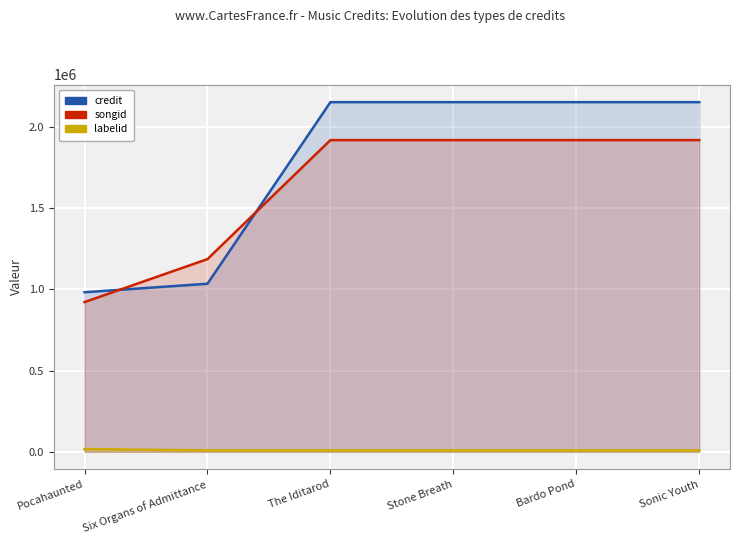

List the series in order of their peak value, lowest first.

labelid, songid, credit